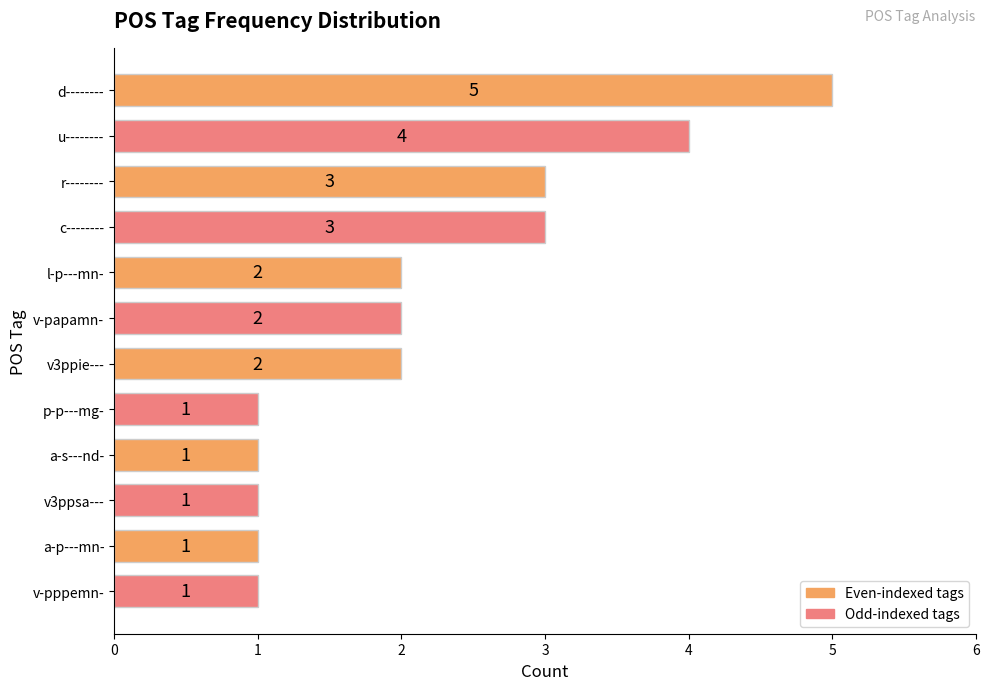

What is the minimum value shown in the chart?

1